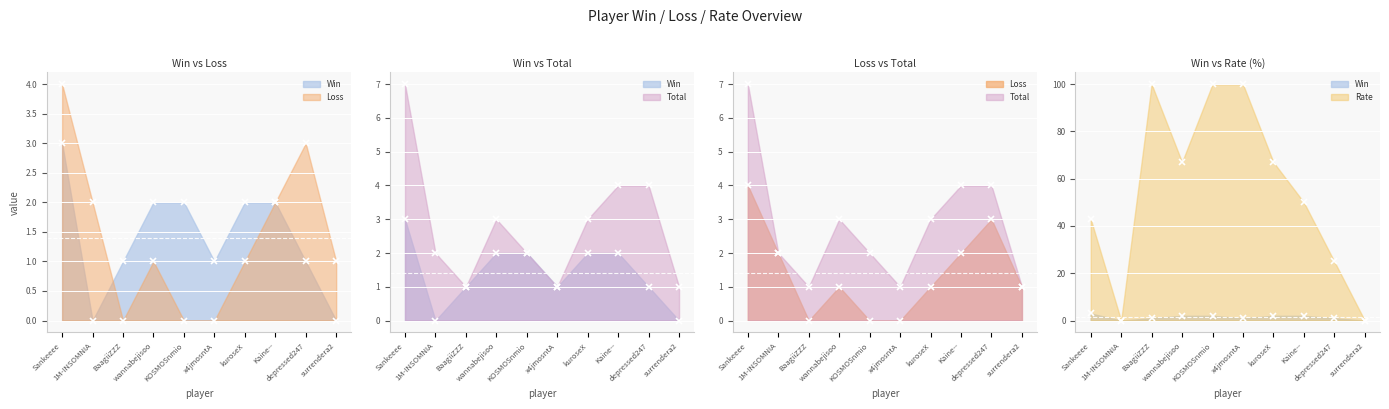

True or false: Win has a value of 3 at KOSMOSnmio.

False